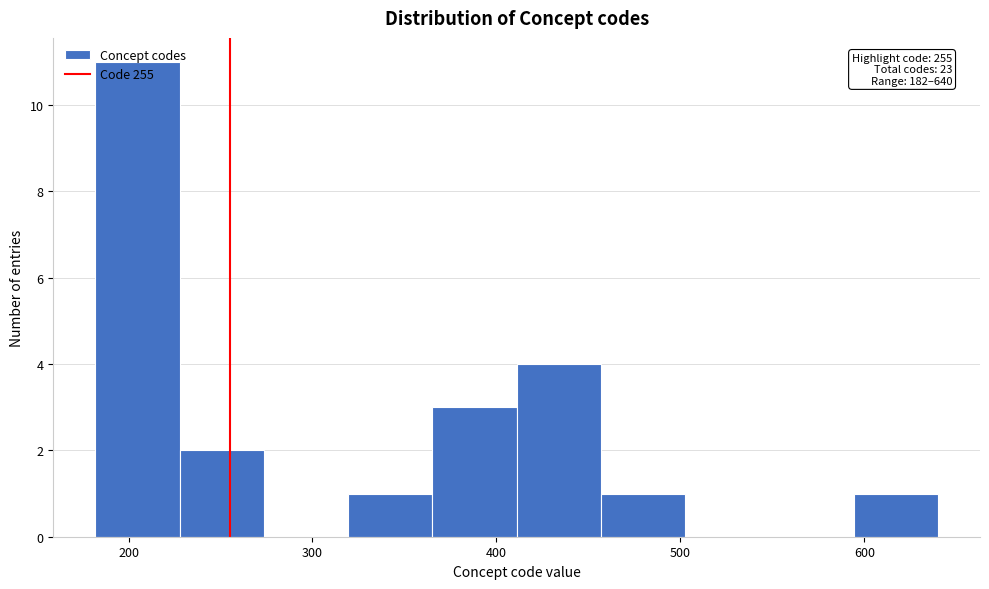

Which range on the x-axis has the tallest bar?

180 to 230